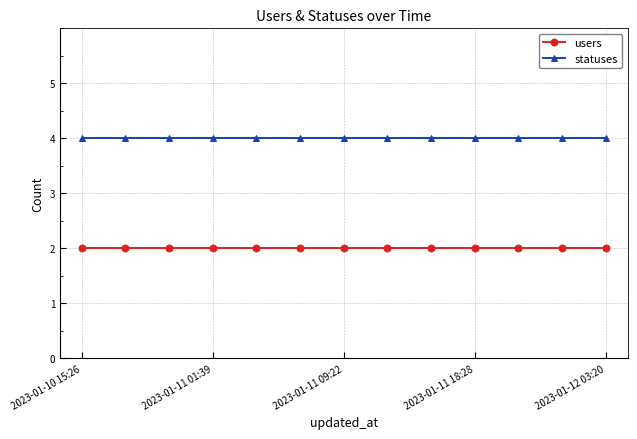

True or false: statuses and users cross at least once.

False